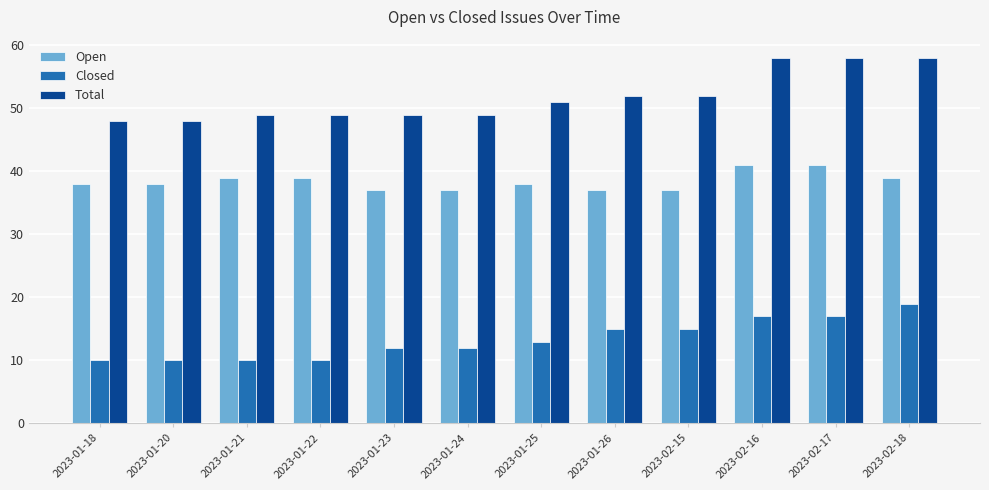

List the series in order of their peak value, highest first.

Total, Open, Closed